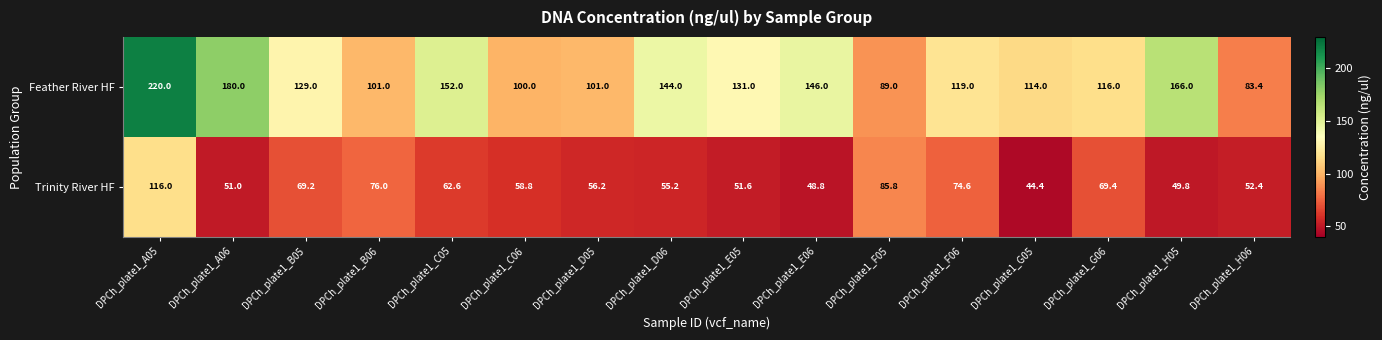

Which series has the largest total across all categories?

Feather River HF